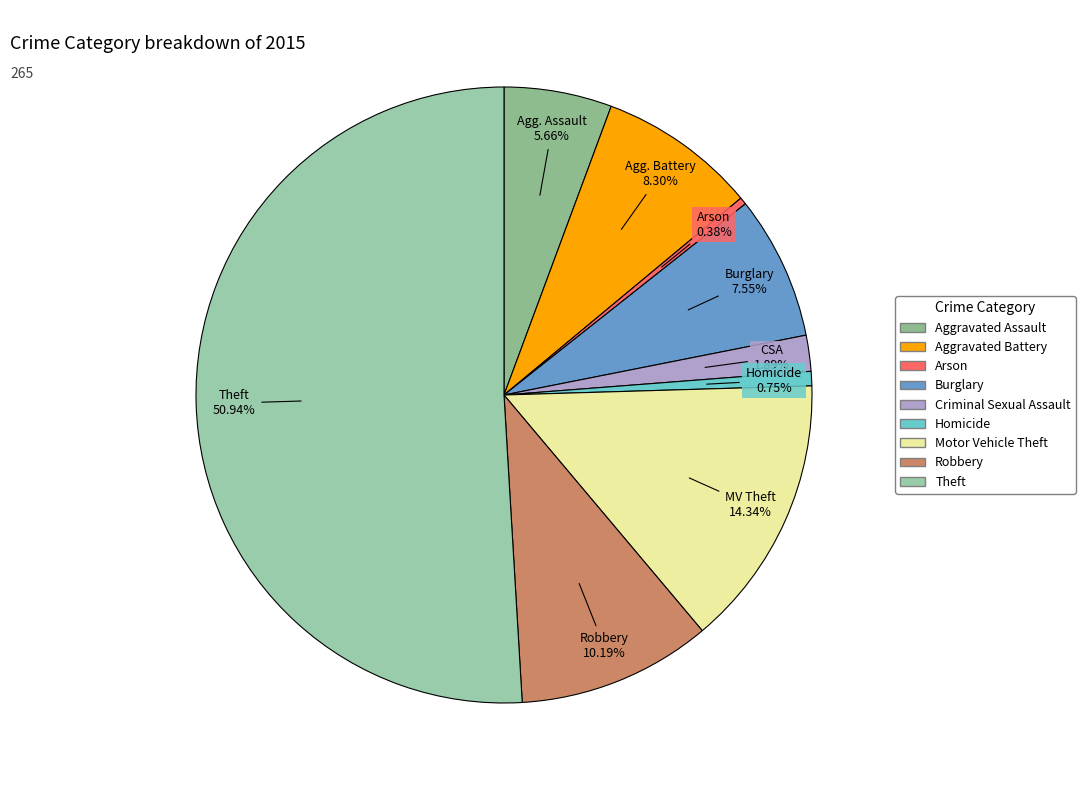

To the nearest percent, what is the average slice percentage?

11%